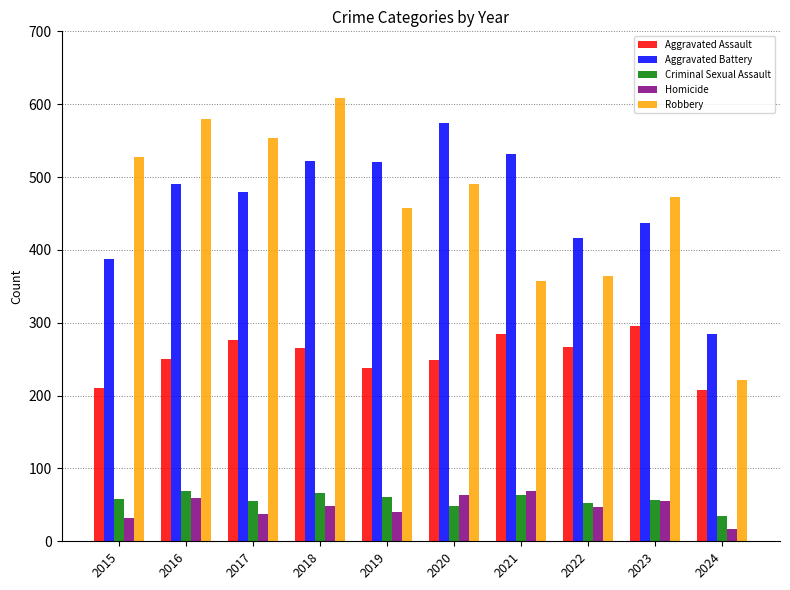

How many data points does each series have?

10